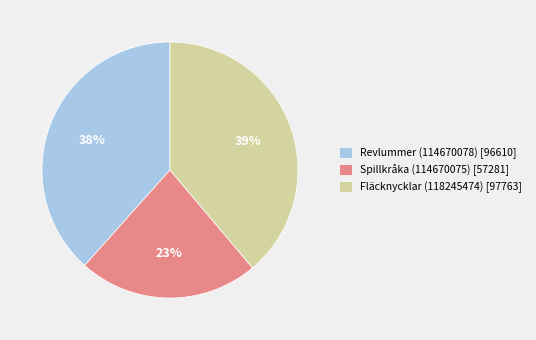

Which has a higher value, Spillkråka (114670075) [57281] or Fläcknycklar (118245474) [97763]?

Fläcknycklar (118245474) [97763]